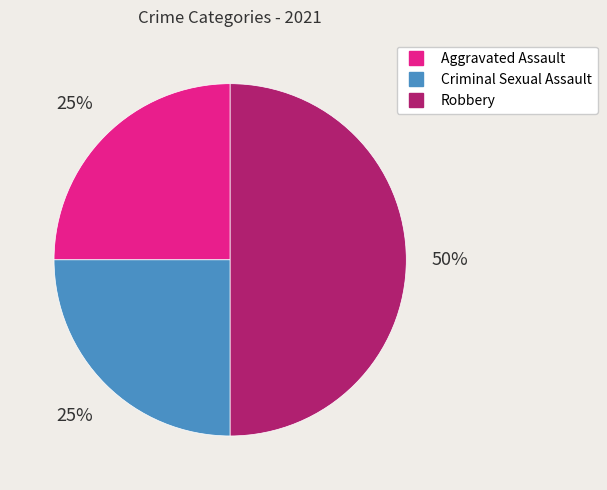

Count the number of slices in the pie.

3